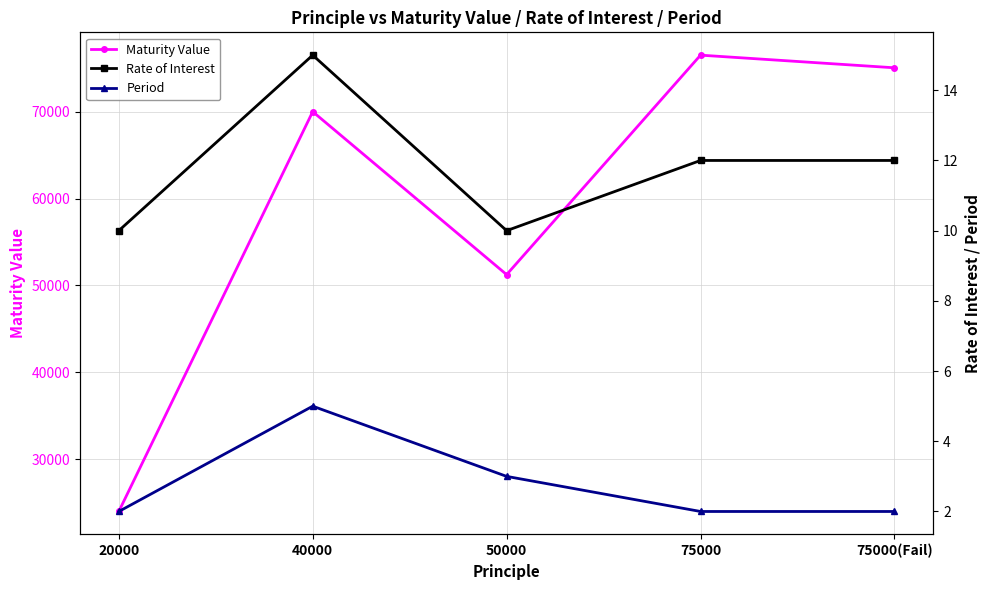

What is the value of the Rate of Interest point at the 3rd from the left?

10.0